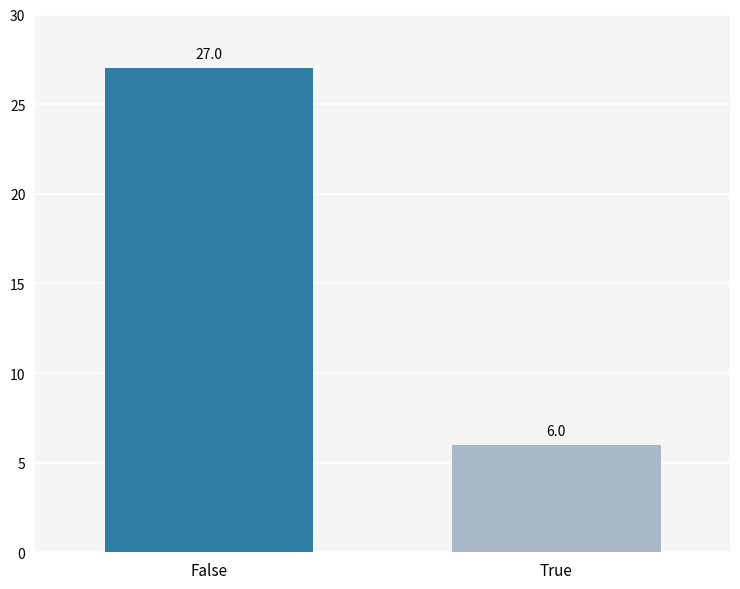

Count the number of data series in this chart.

1